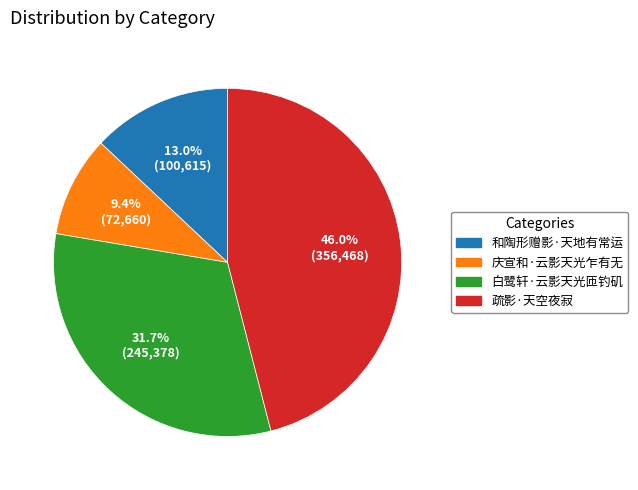

Which slice is the largest?

疏影·天空夜寂